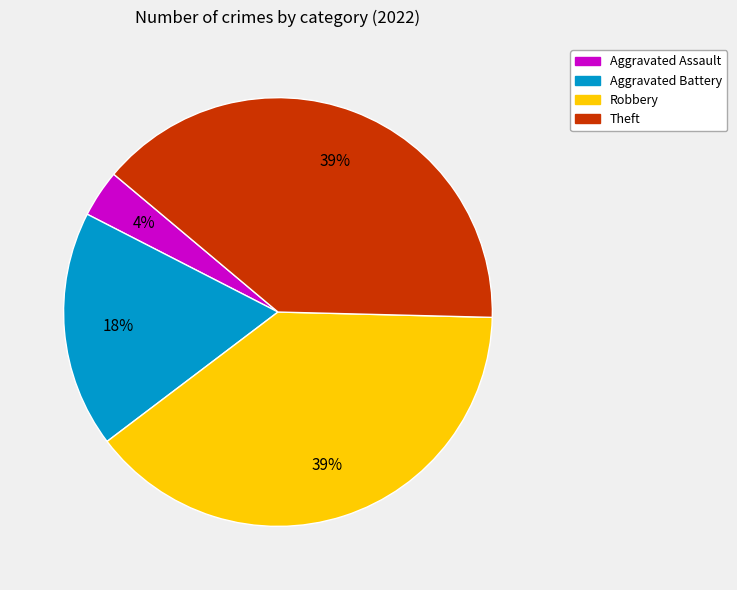

Is the sum of Aggravated Battery and Theft greater than half?

Yes